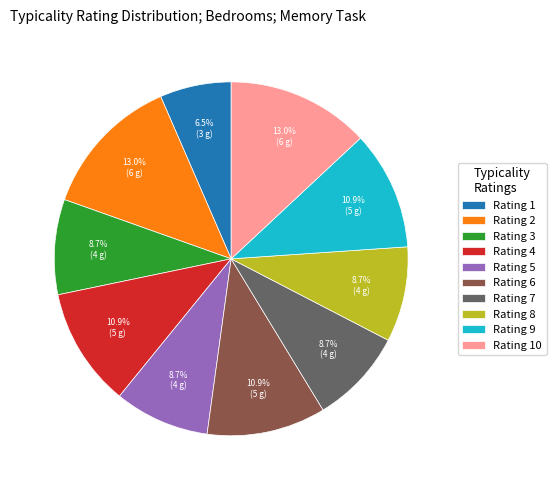

Which category has the smallest portion of the pie?

Rating 1